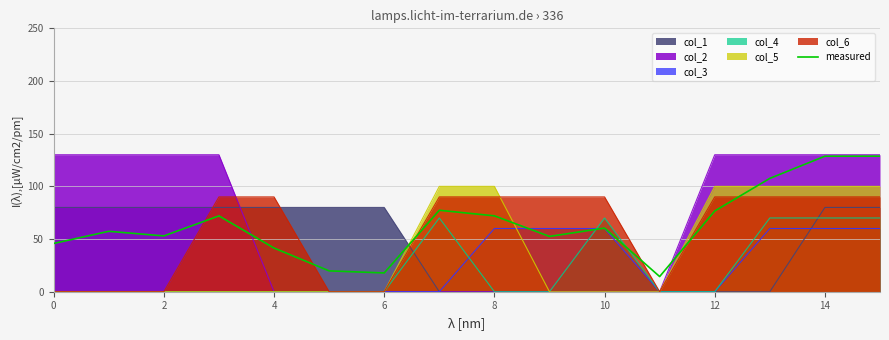

How many data points are above 60?

8